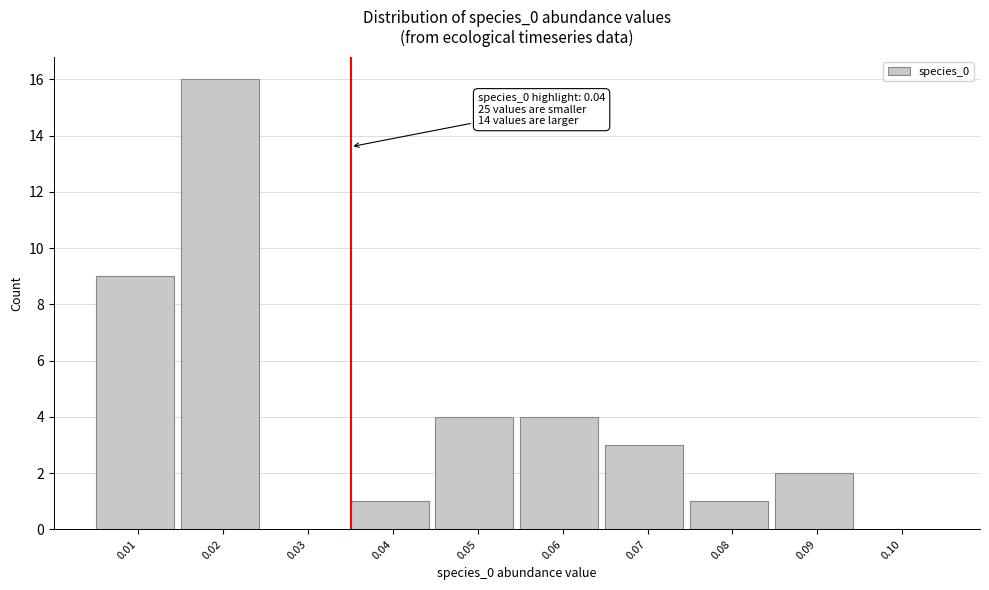

Reading left to right, list all the values displayed in this chart.

0.01=9	0.02=16	0.03=0	0.04=1	0.05=4	0.06=4	0.07=3	0.08=1	0.09=2	0.10=0